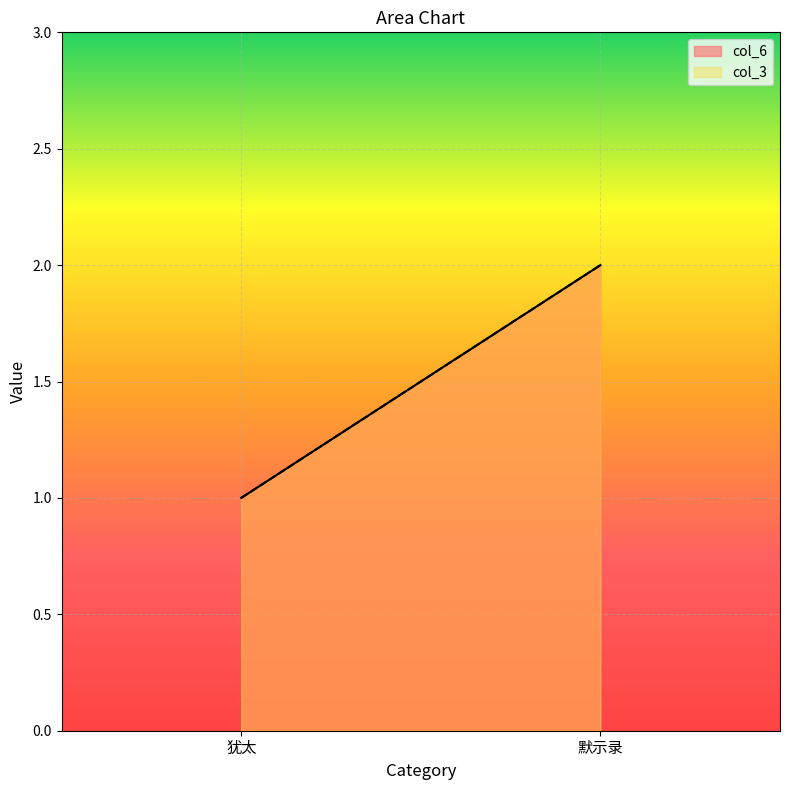

What position from the left is 默示录?

2